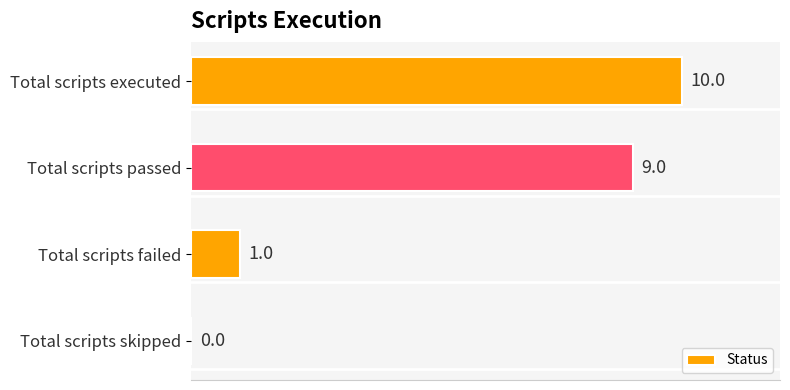

What is the sum of the values at Total scripts passed and Total scripts skipped?

9